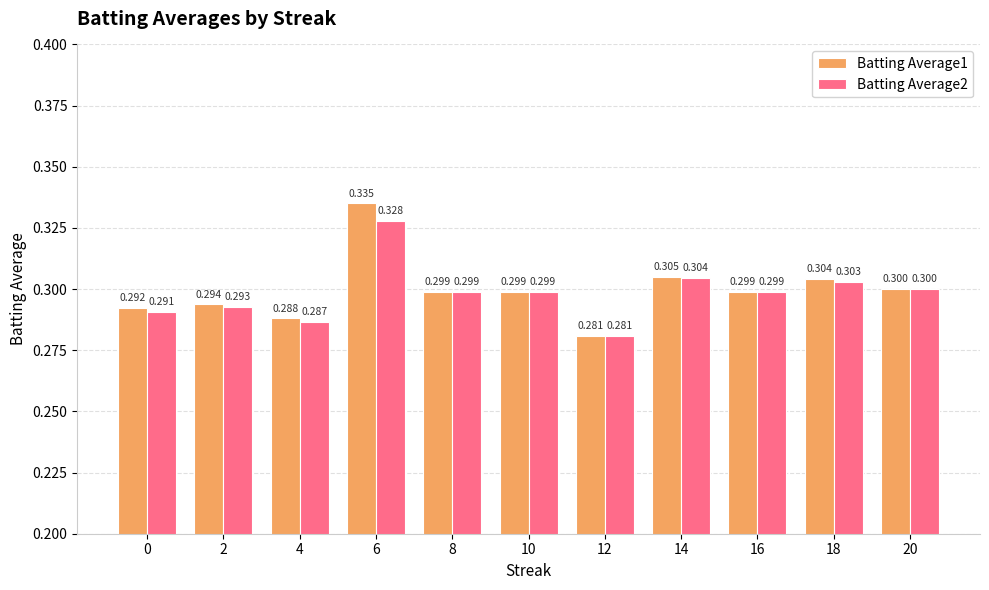

How many data points does each series have?

11